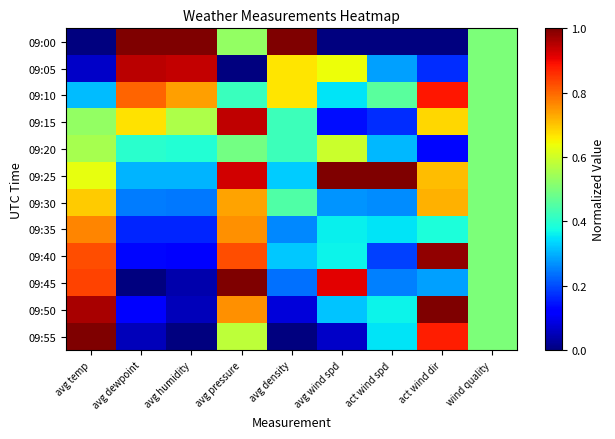

List the series in order of their peak value, highest first.

09:00, 09:25, 09:45, 09:50, 09:55, 09:40, 09:05, 09:15, 09:10, 09:35, 09:30, 09:20